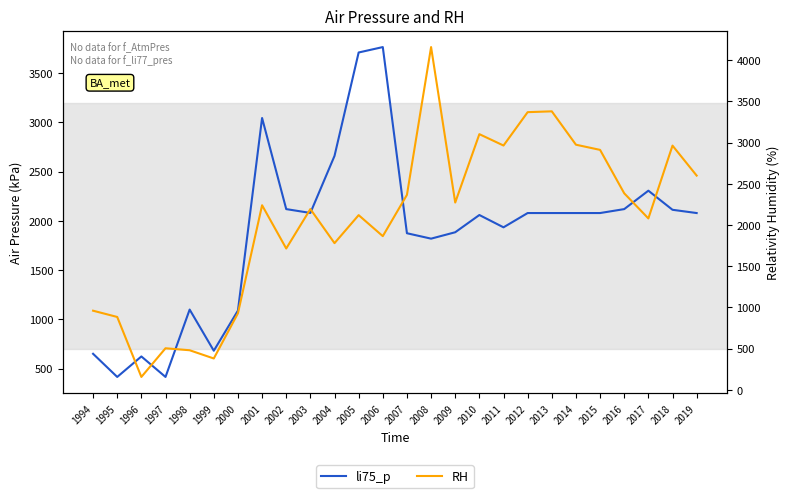

Where does the li75_p series first go above 2080?

2001